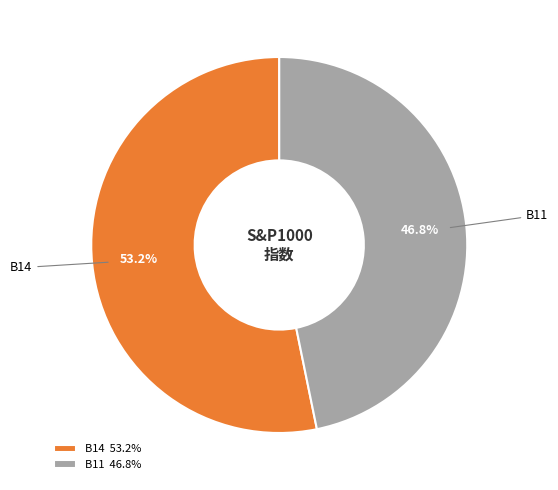

How many slices are in this pie chart?

2